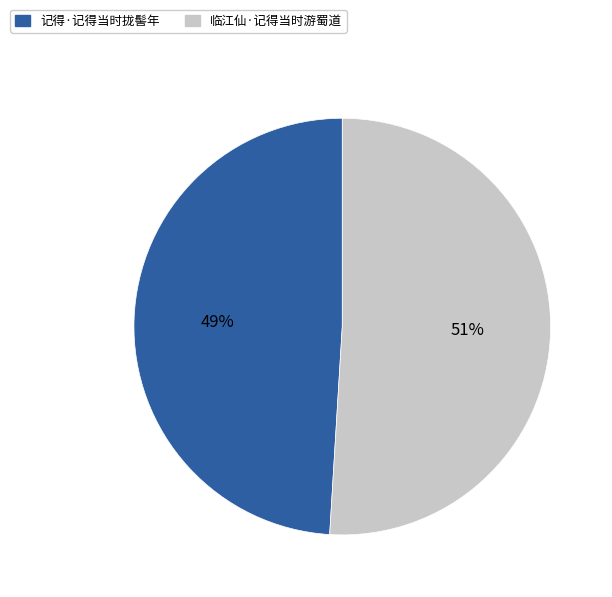

Between 临江仙·记得当时游蜀道 and 记得·记得当时拢髻年, which is larger?

临江仙·记得当时游蜀道